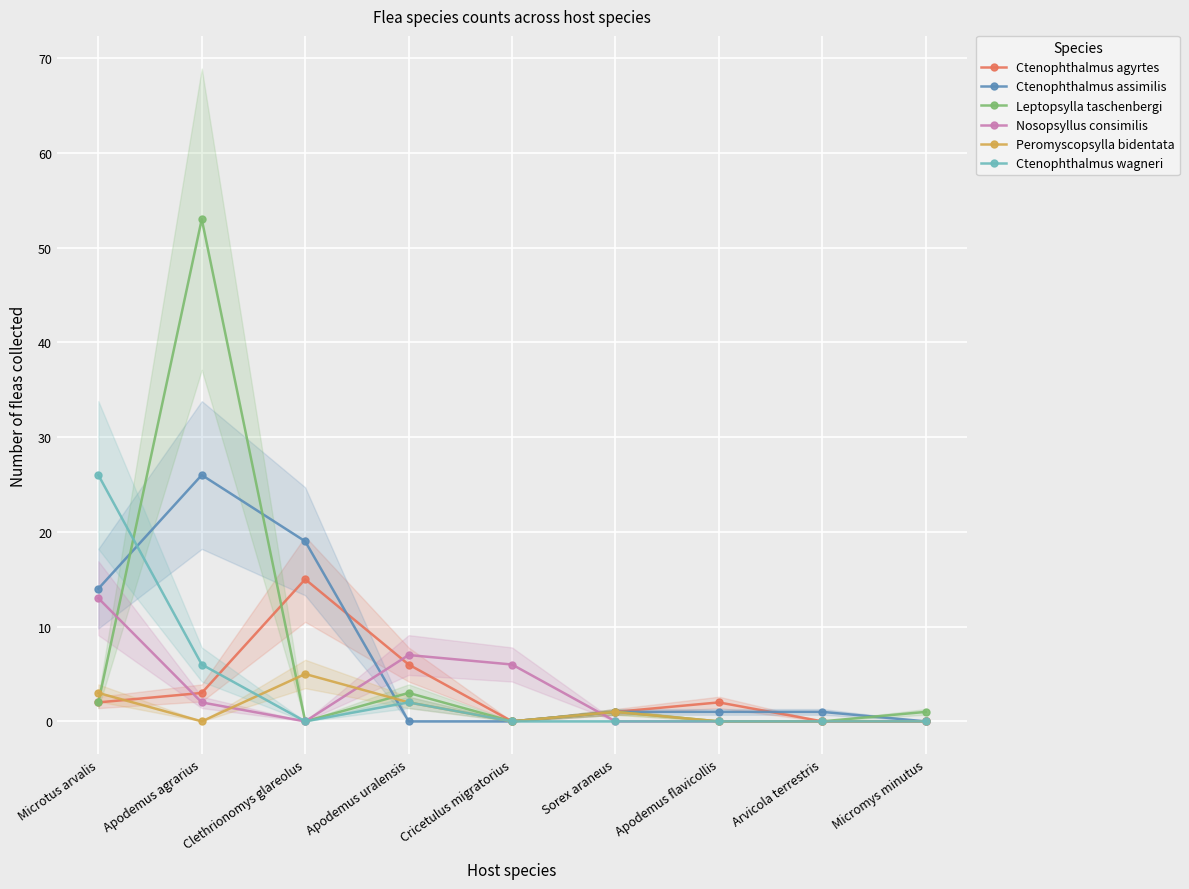

What is the greatest value displayed?

53